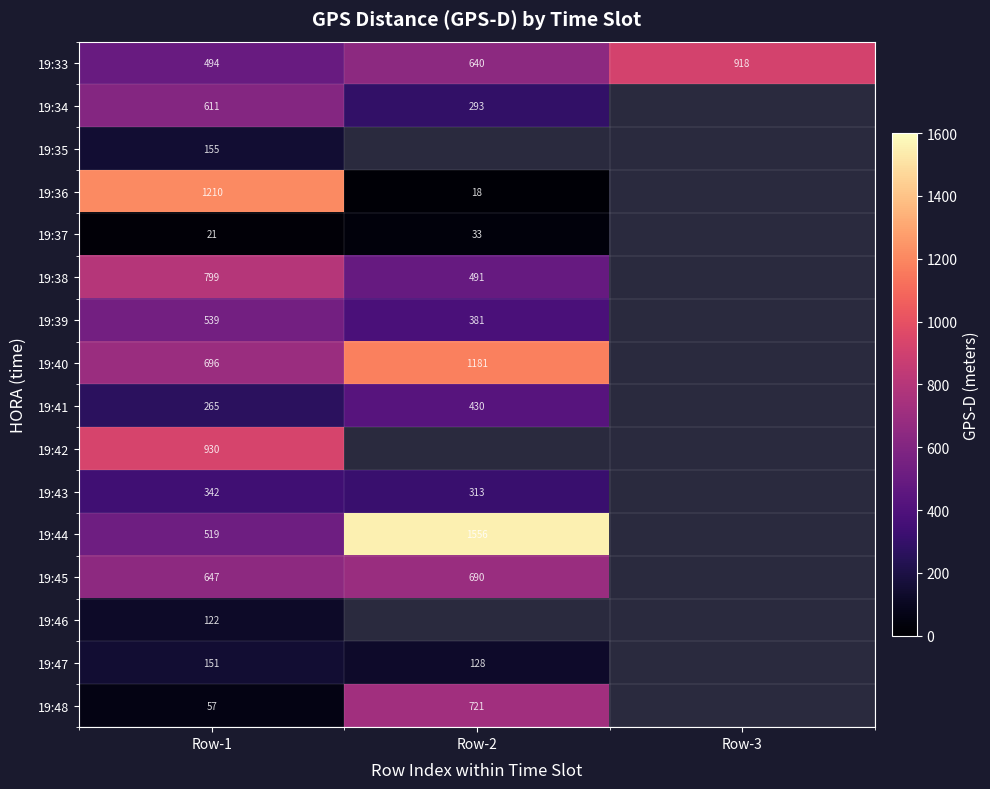

Which label corresponds to the smallest value in the chart?

Row-2